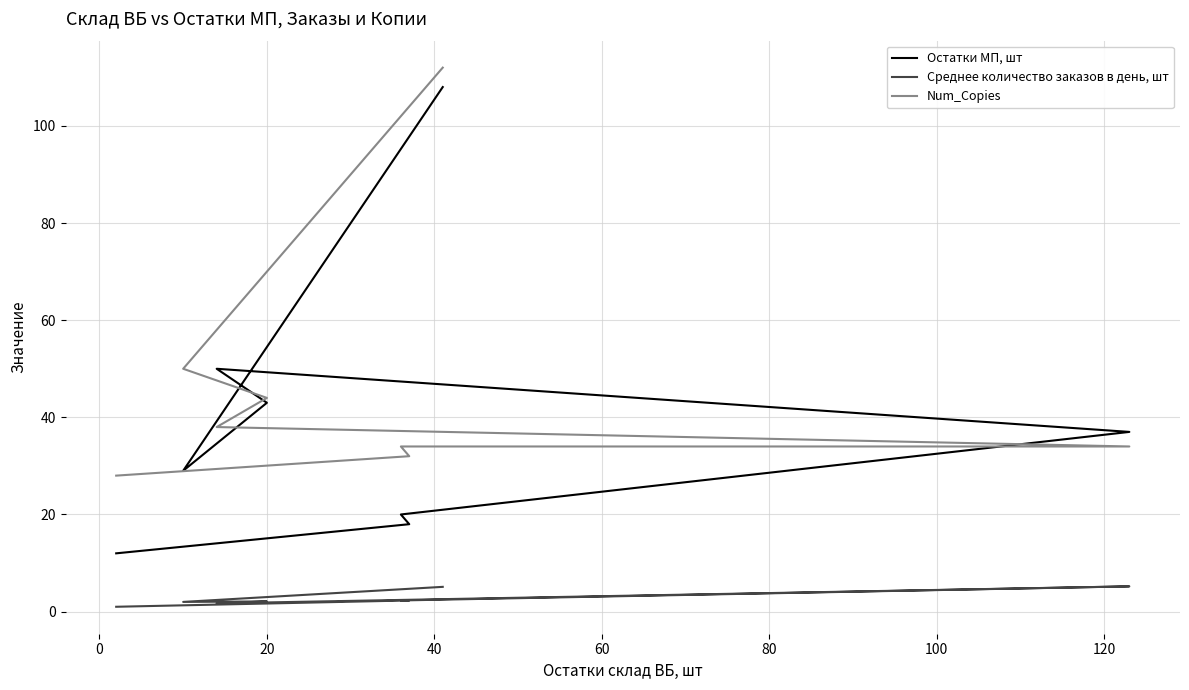

Between 0 and 40, which is larger?

40